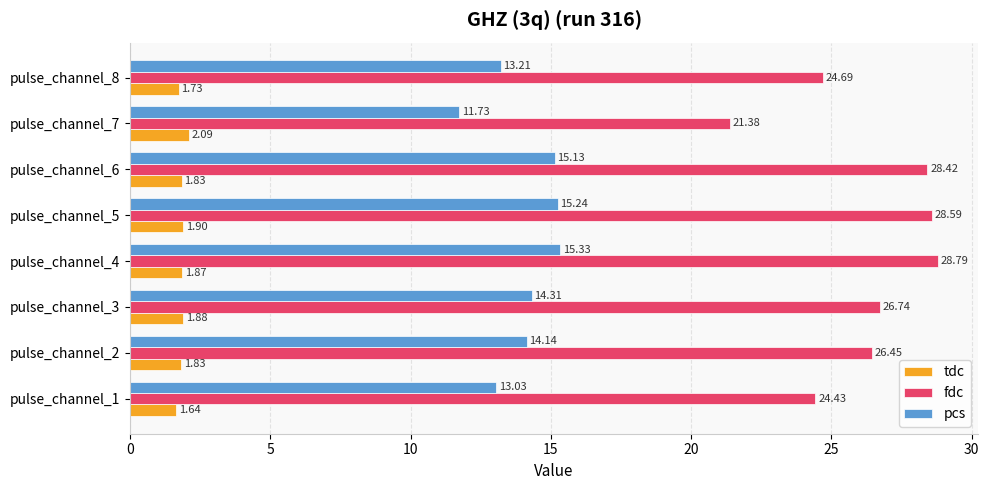

What is the average value of the fdc series?

26.2